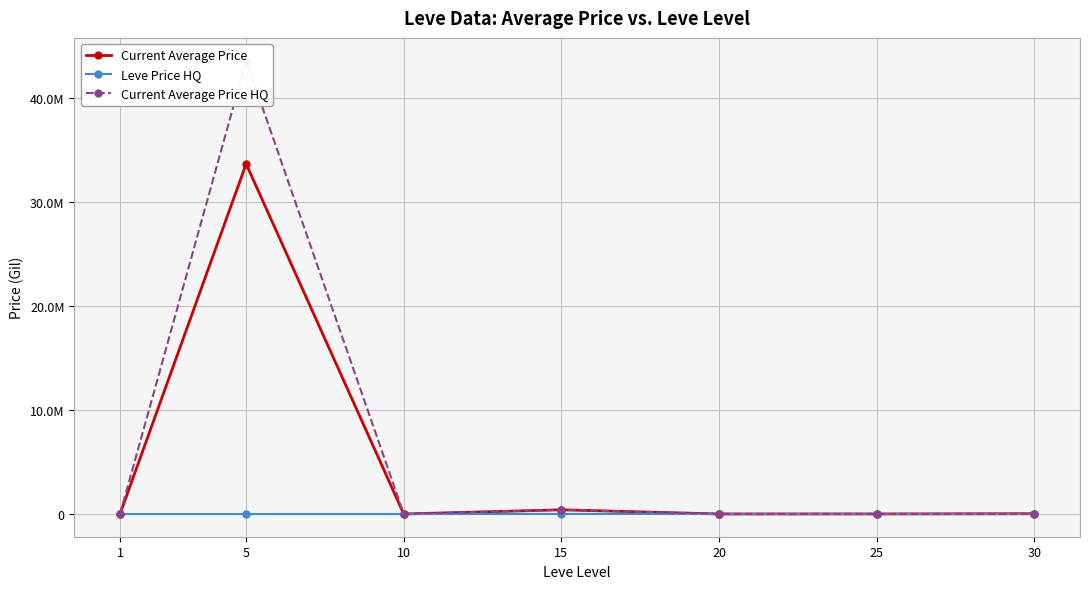

True or false: Current Average Price has more than 2 points higher than both neighbors.

False